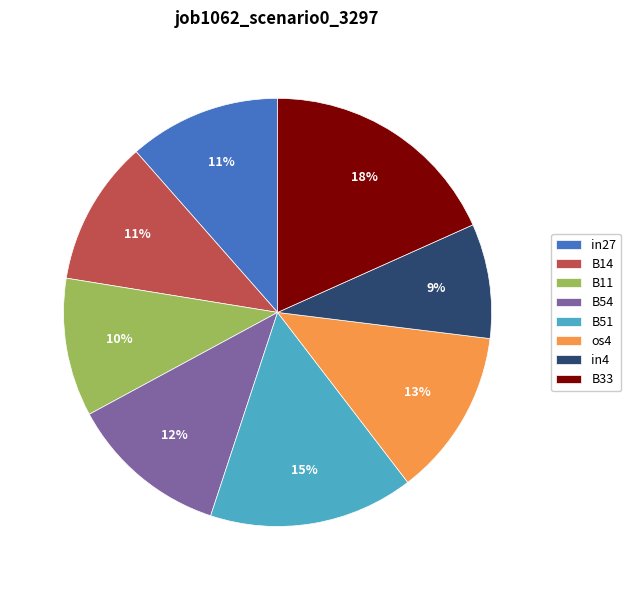

To the nearest percent, what is the average slice percentage?

12%